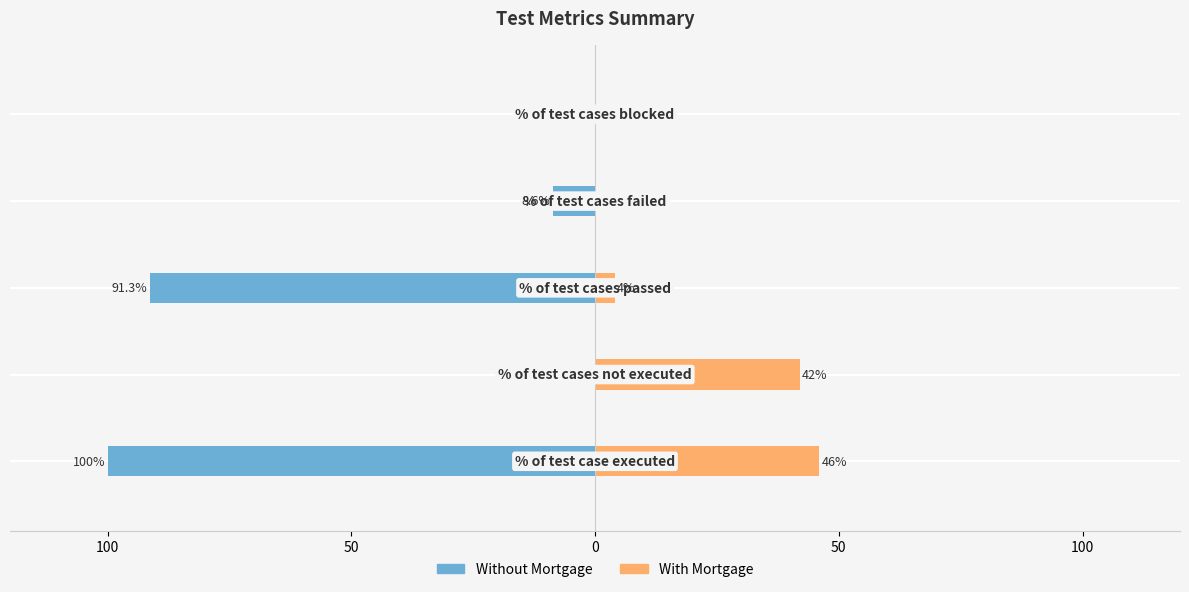

At 0, list the series in order from largest to smallest.

With Mortgage, Without Mortgage